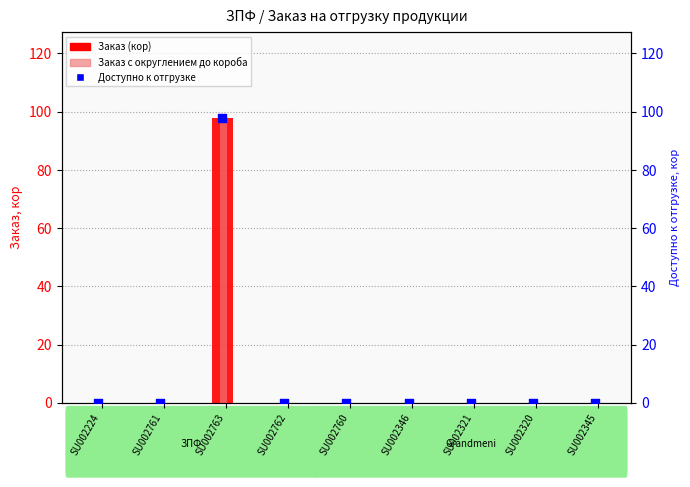

Is the value of Доступно к отгрузке at SU002763 greater than the value of Заказ (кор) at SU002761?

Yes